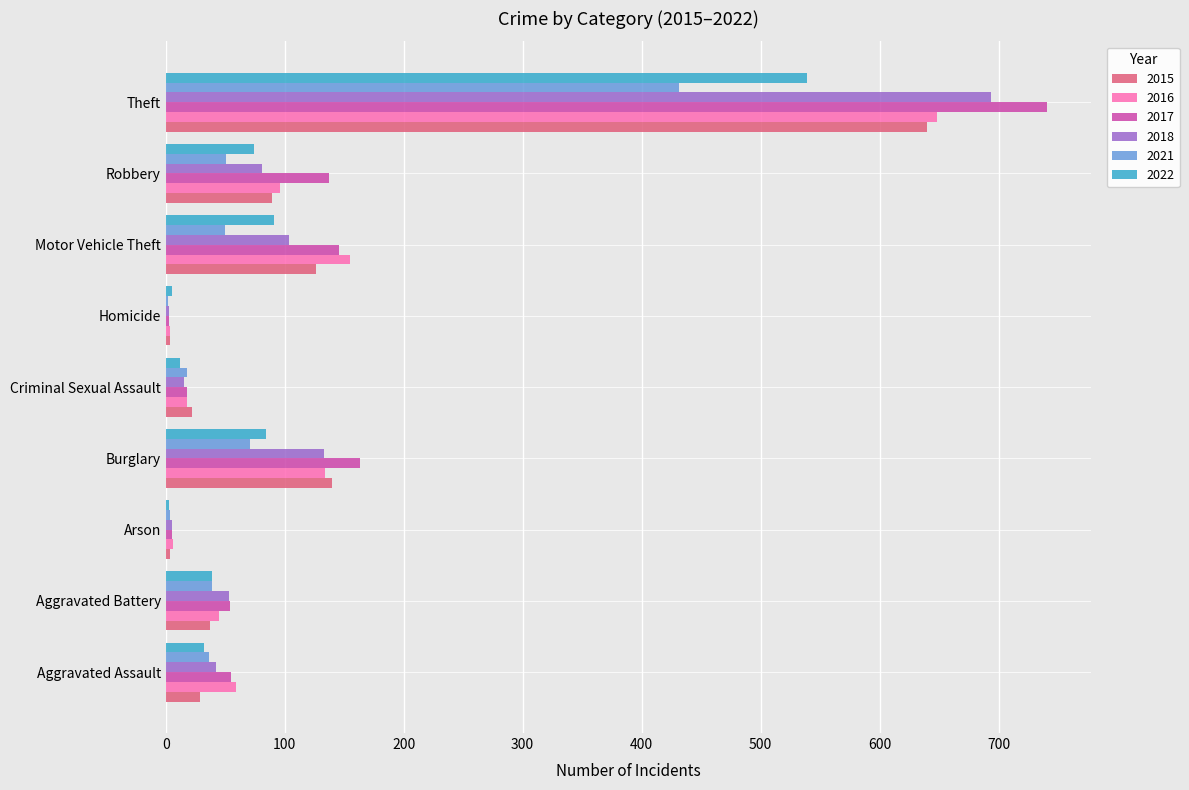

Is the value of 2015 at Arson greater than the value of 2022 at Burglary?

No